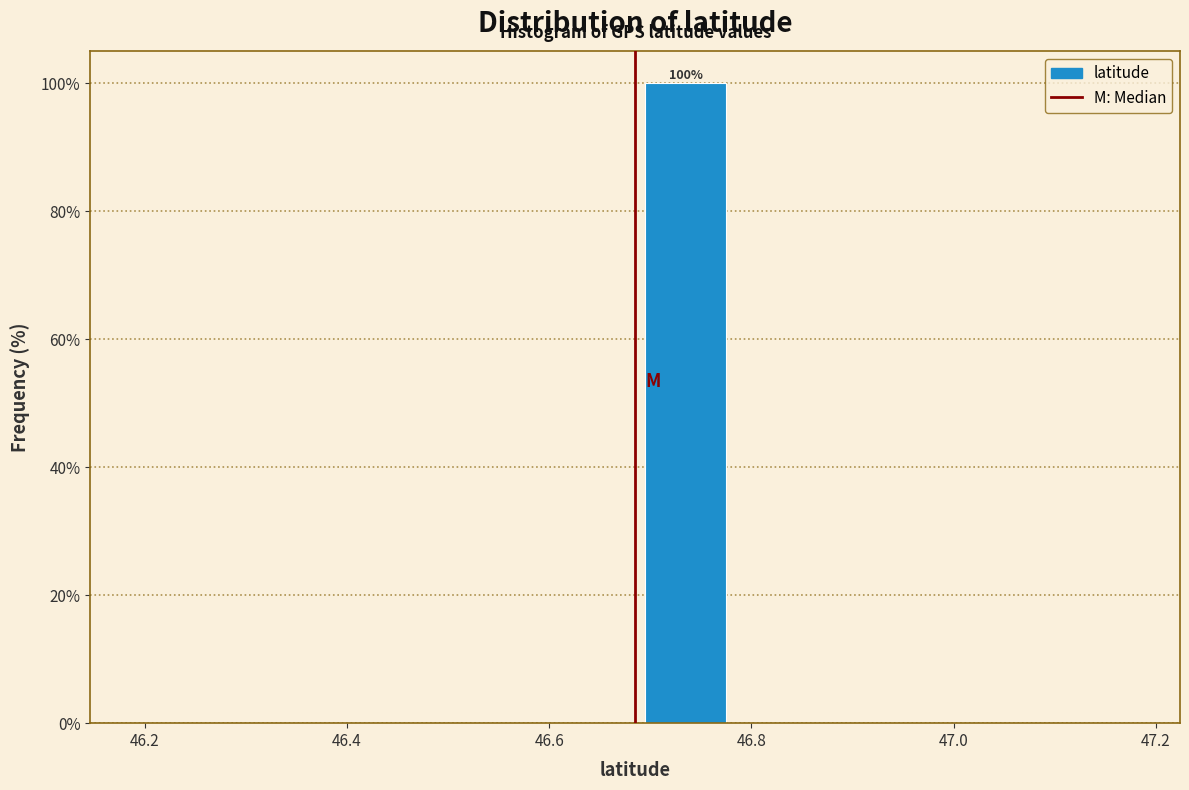

Over which range of the x-axis is the bar tallest?

46.68 to 46.78